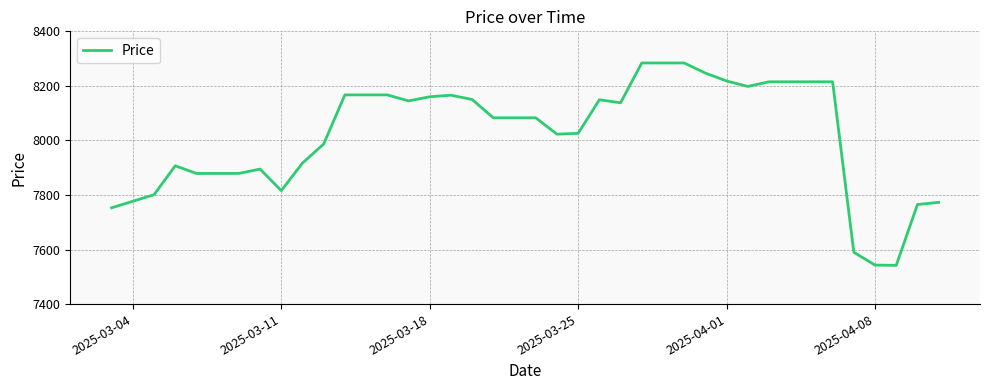

What is the difference between the maximum and minimum values?

742